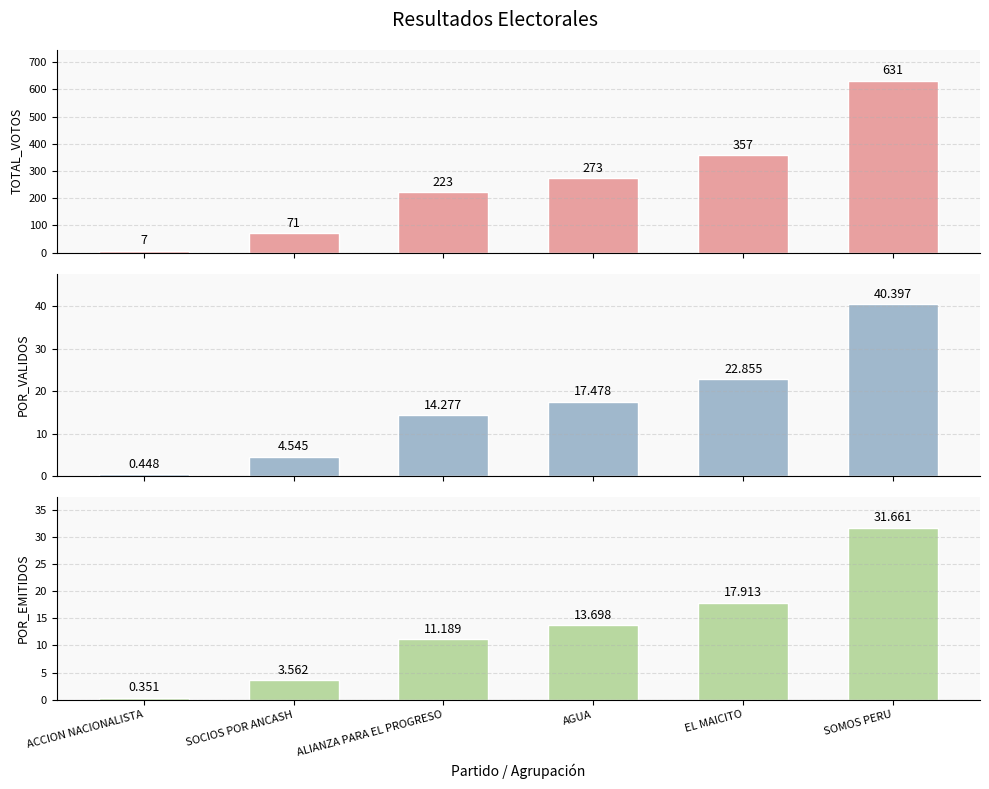

Count the TOTAL_VOTOS values in the range 71 to 357.

4